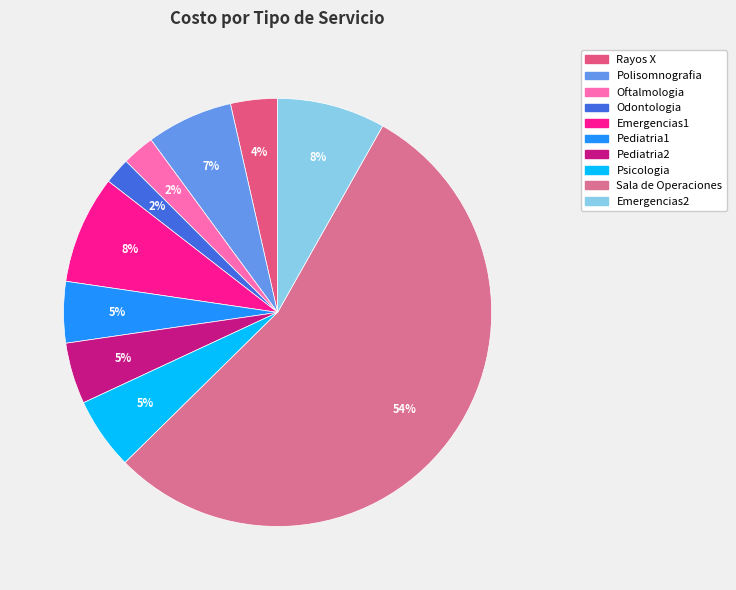

Which slice represents more than half of the pie?

Sala de Operaciones